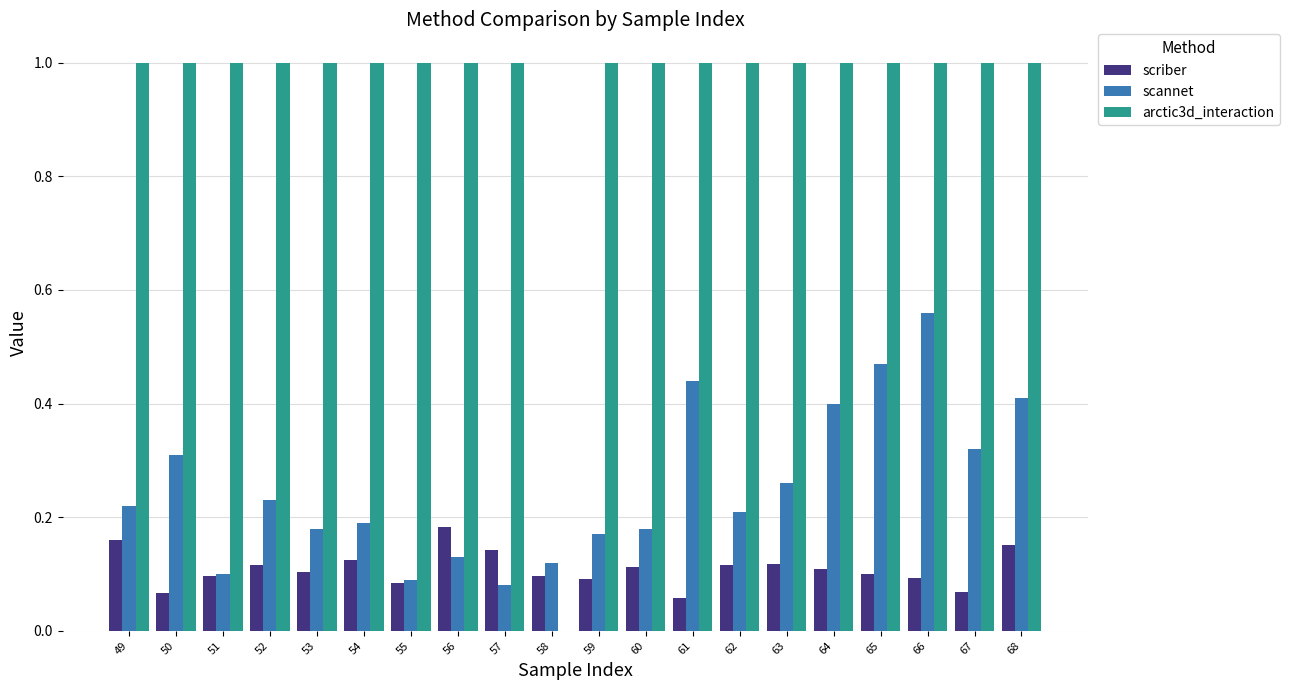

The arctic3d_interaction series shows 1.0 at 63. True or false?

True